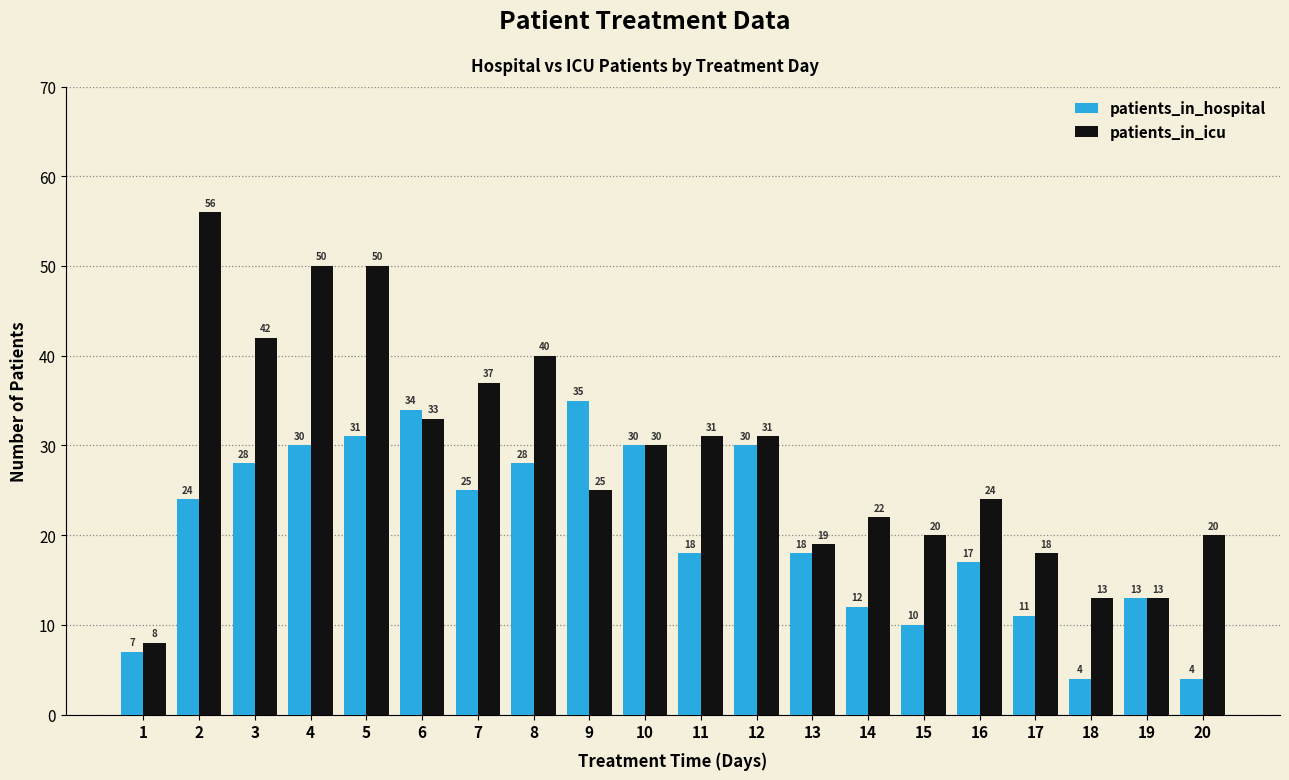

Reading left to right, list all the values displayed in this chart.

patients_in_hospital: 1=7	2=24	3=28	4=30	5=31	6=34	7=25	8=28	9=35	10=30	11=18	12=30	13=18	14=12	15=10	16=17	17=11	18=4	19=13	20=4
patients_in_icu: 1=8	2=56	3=42	4=50	5=50	6=33	7=37	8=40	9=25	10=30	11=31	12=31	13=19	14=22	15=20	16=24	17=18	18=13	19=13	20=20